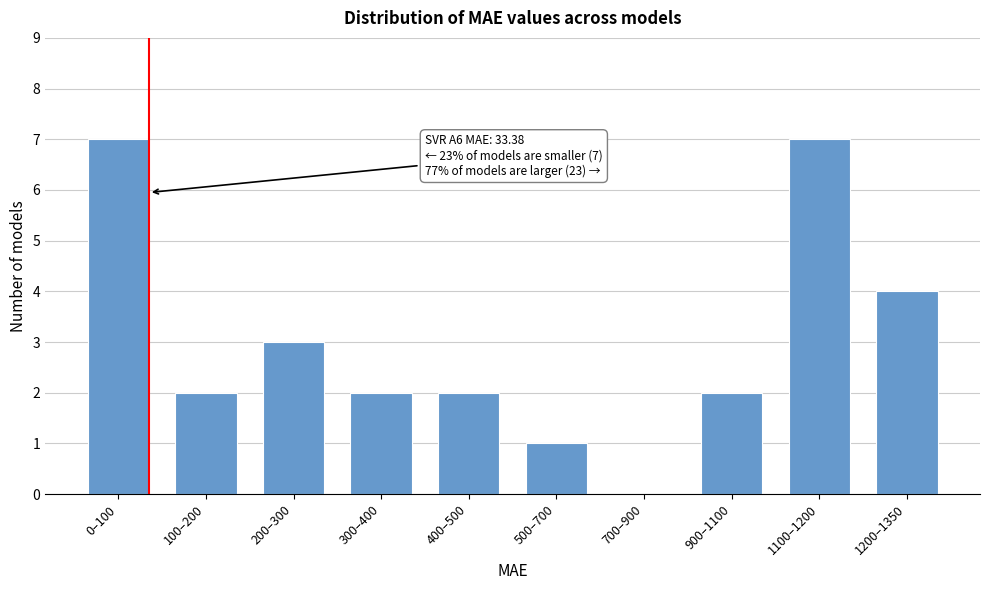

Reading right to left, list all the values displayed in this chart.

1200–1350=4	1100–1200=7	900–1100=2	700–900=0	500–700=1	400–500=2	300–400=2	200–300=3	100–200=2	0–100=7